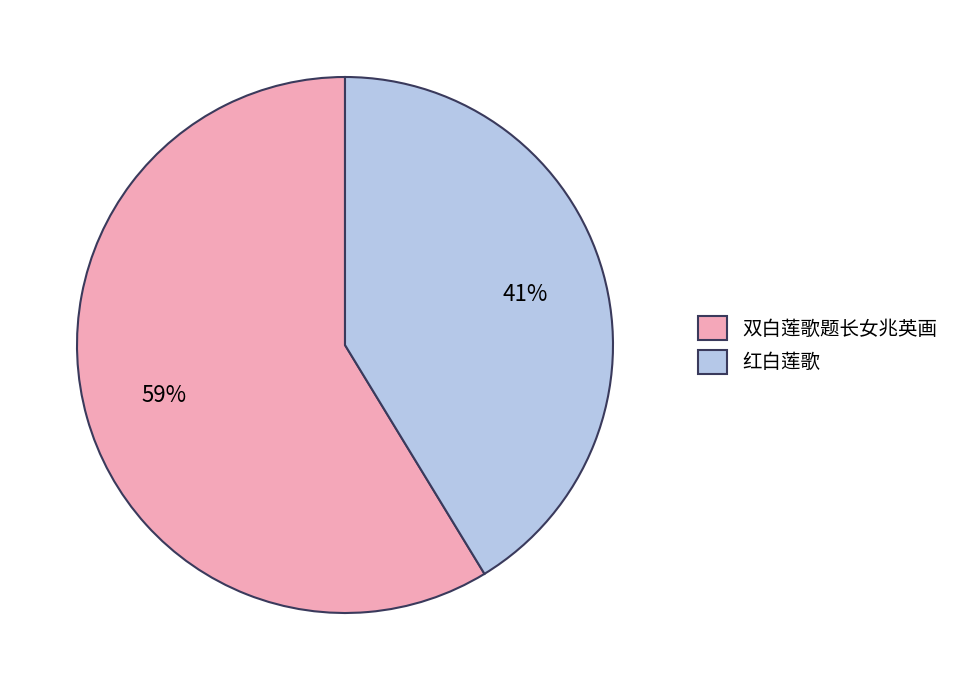

Count the number of slices in the pie.

2